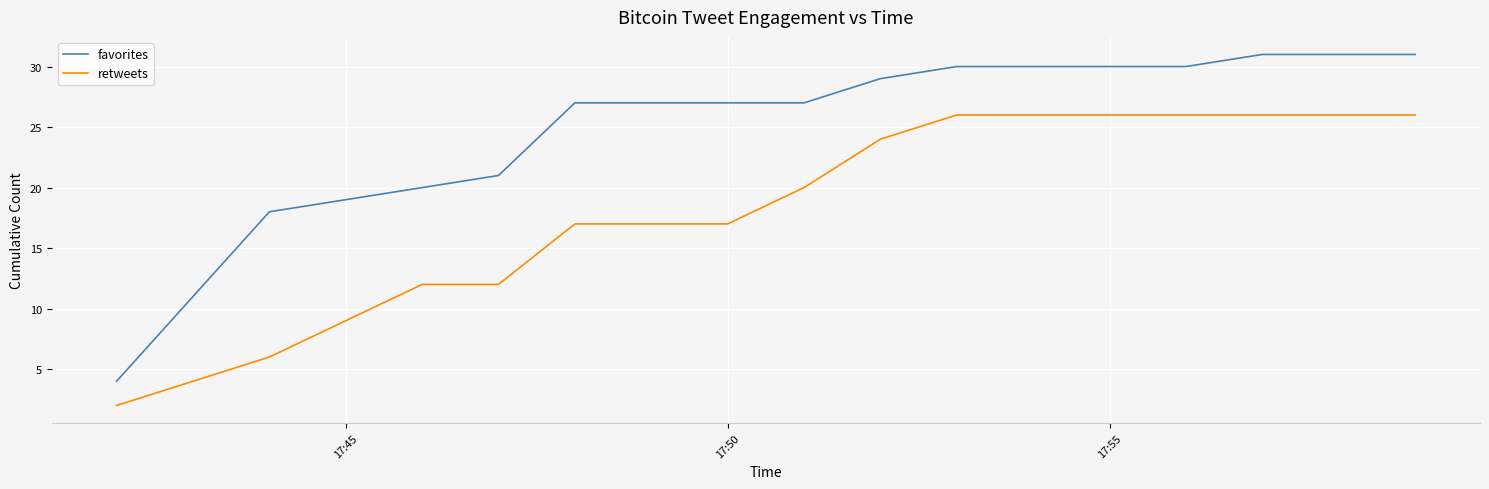

True or false: retweets and favorites intersect in this chart.

False